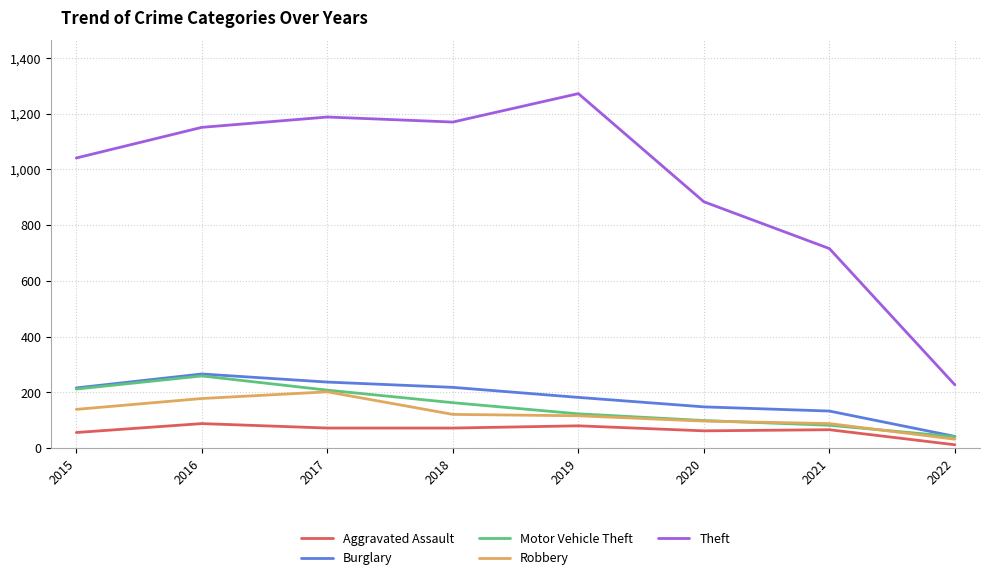

What is the maximum value for Burglary?

266